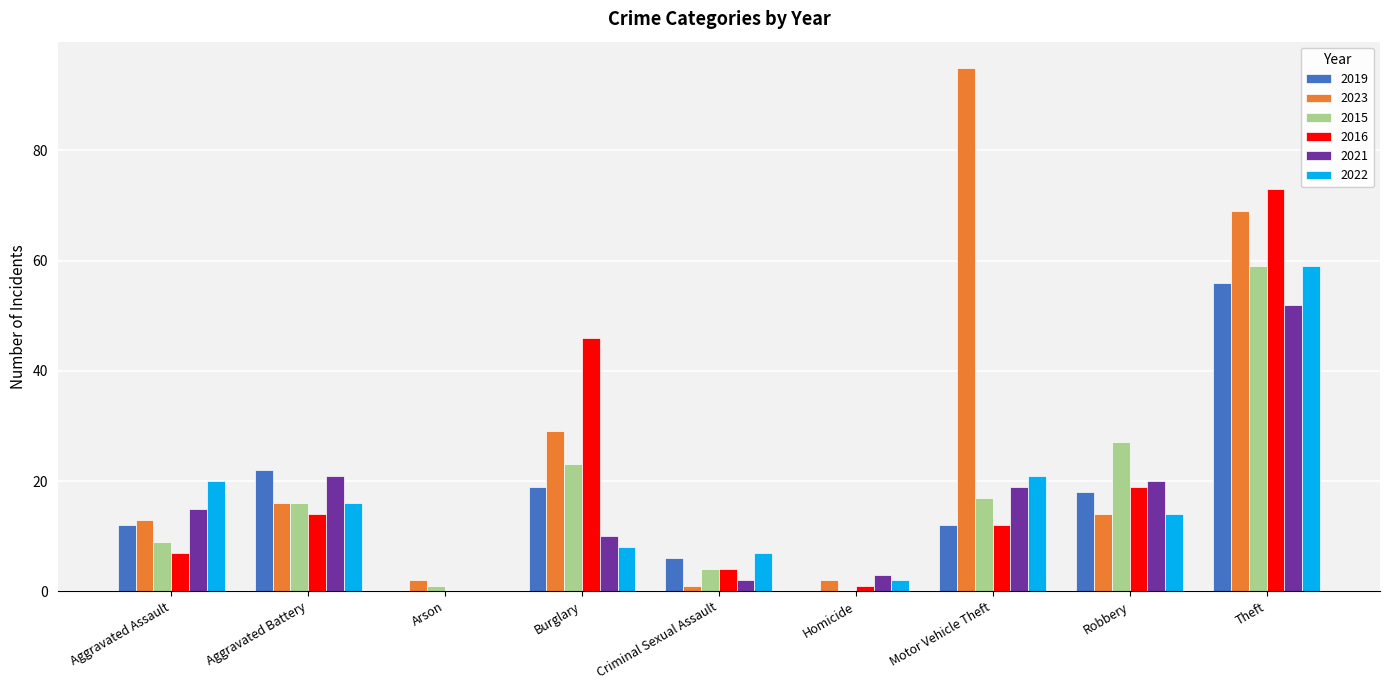

Which series has the largest total across all categories?

2023